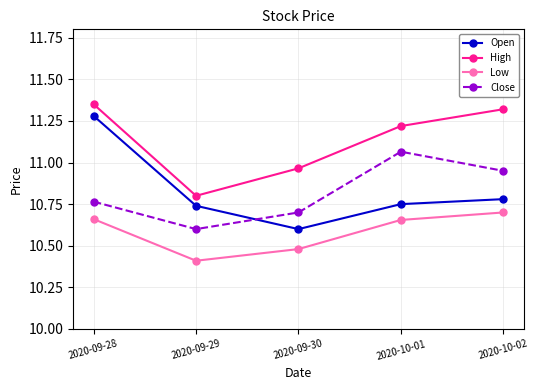

How many interior local valleys does the Open series have?

1